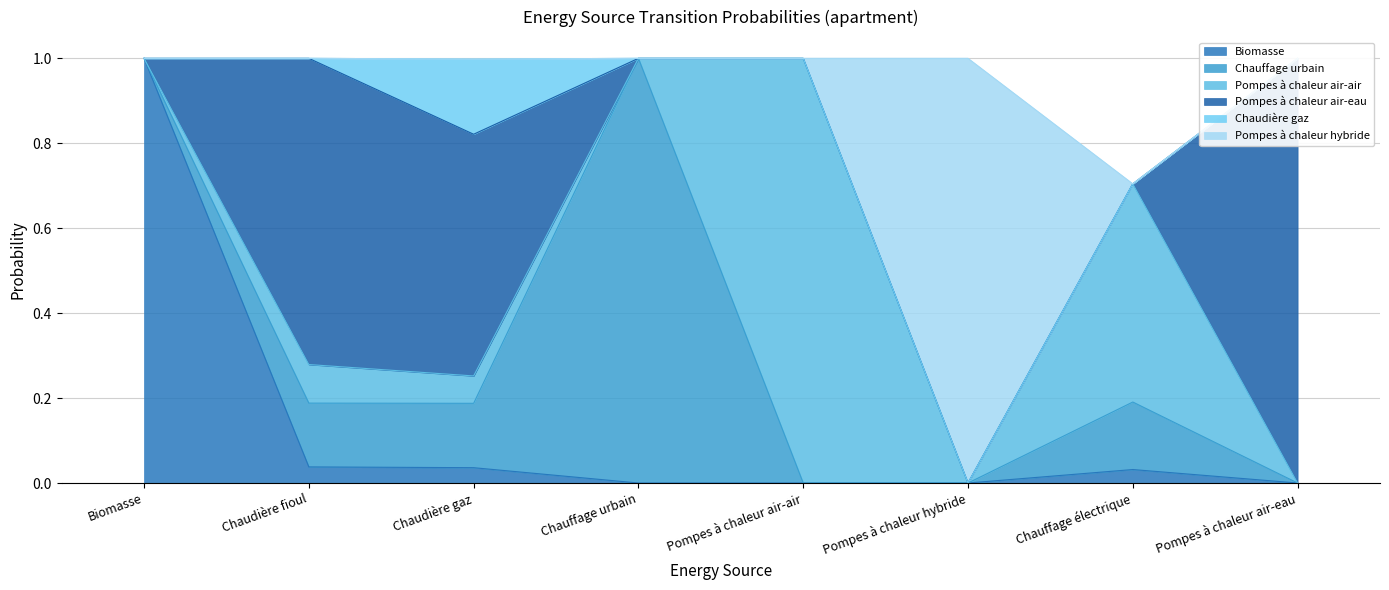

Reading left to right, list all the values displayed in this chart.

Biomasse: 1.0	0.0	0.0	0.0	0.0	0.0	0.0	0.0
Chauffage urbain: 0.0	0.2	0.2	1.0	0.0	0.0	0.2	0.0
Pompes à chaleur air-air: 0.0	0.1	0.1	0.0	1.0	0.0	0.5	0.0
Pompes à chaleur air-eau: 0.0	0.7	0.6	0.0	0.0	0.0	0.0	1.0
Chaudière gaz: 0.0	0.0	0.2	0.0	0.0	0.0	0.0	0.0
Pompes à chaleur hybride: 0.0	0.0	0.0	0.0	0.0	1.0	0.0	0.0